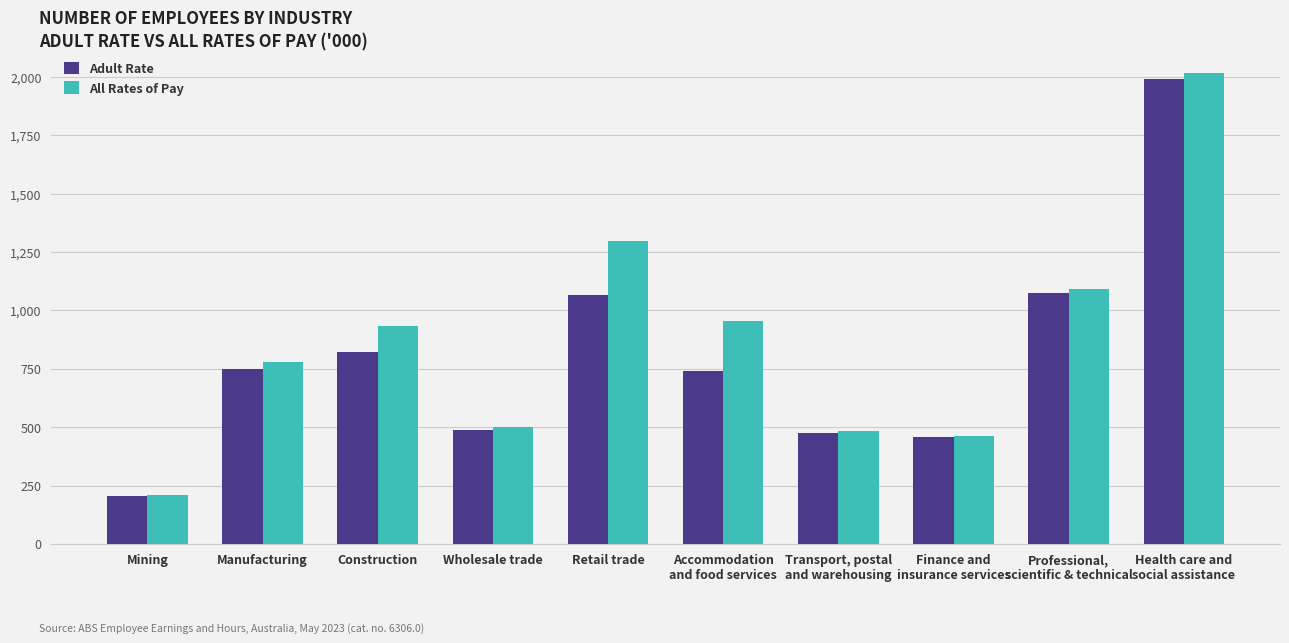

What is the difference between the second highest and second lowest values in the Adult Rate series?

614.6